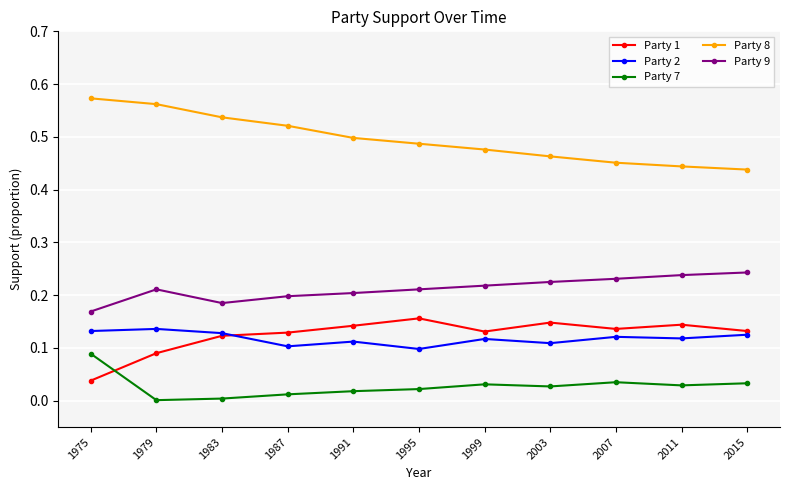

How many distinct data groups are displayed?

5